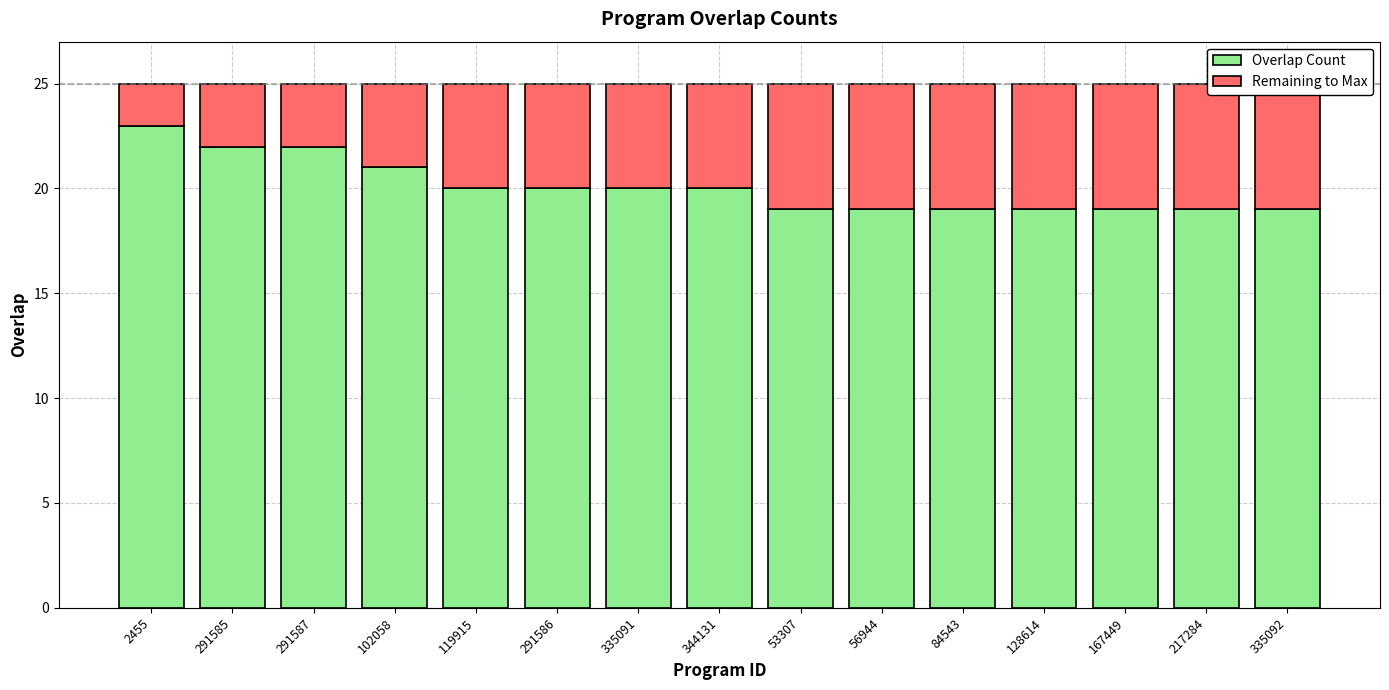

At 2455, list the series in order from smallest to largest.

Remaining to Max, Overlap Count